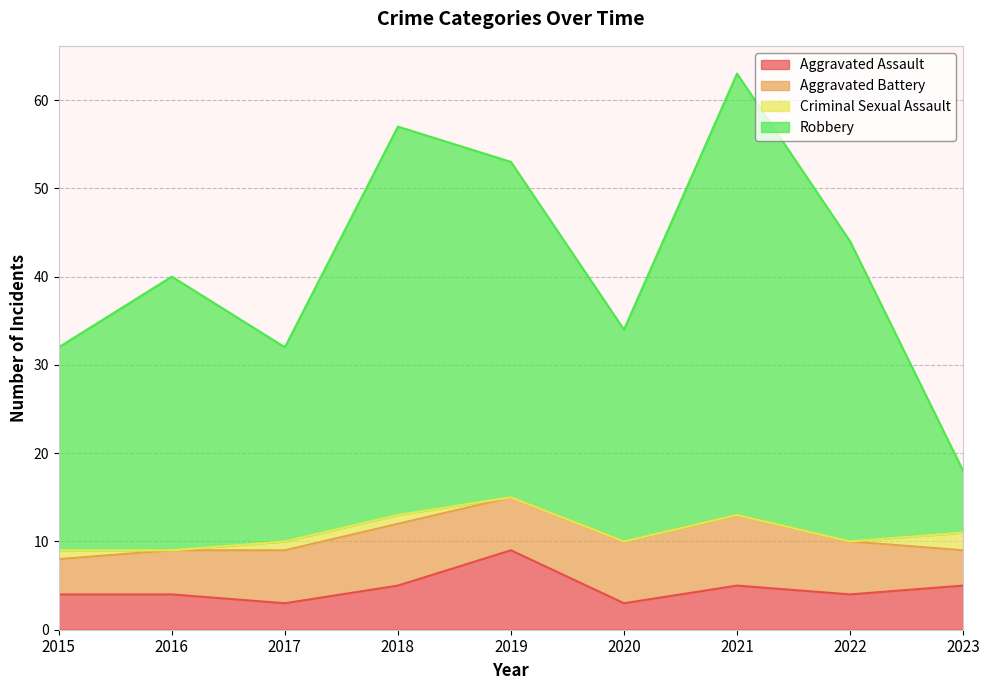

True or false: Robbery and Aggravated Assault intersect in this chart.

False